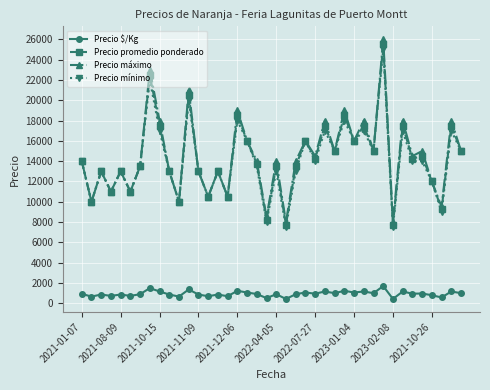

What is the maximum value for Precio mínimo?

25000